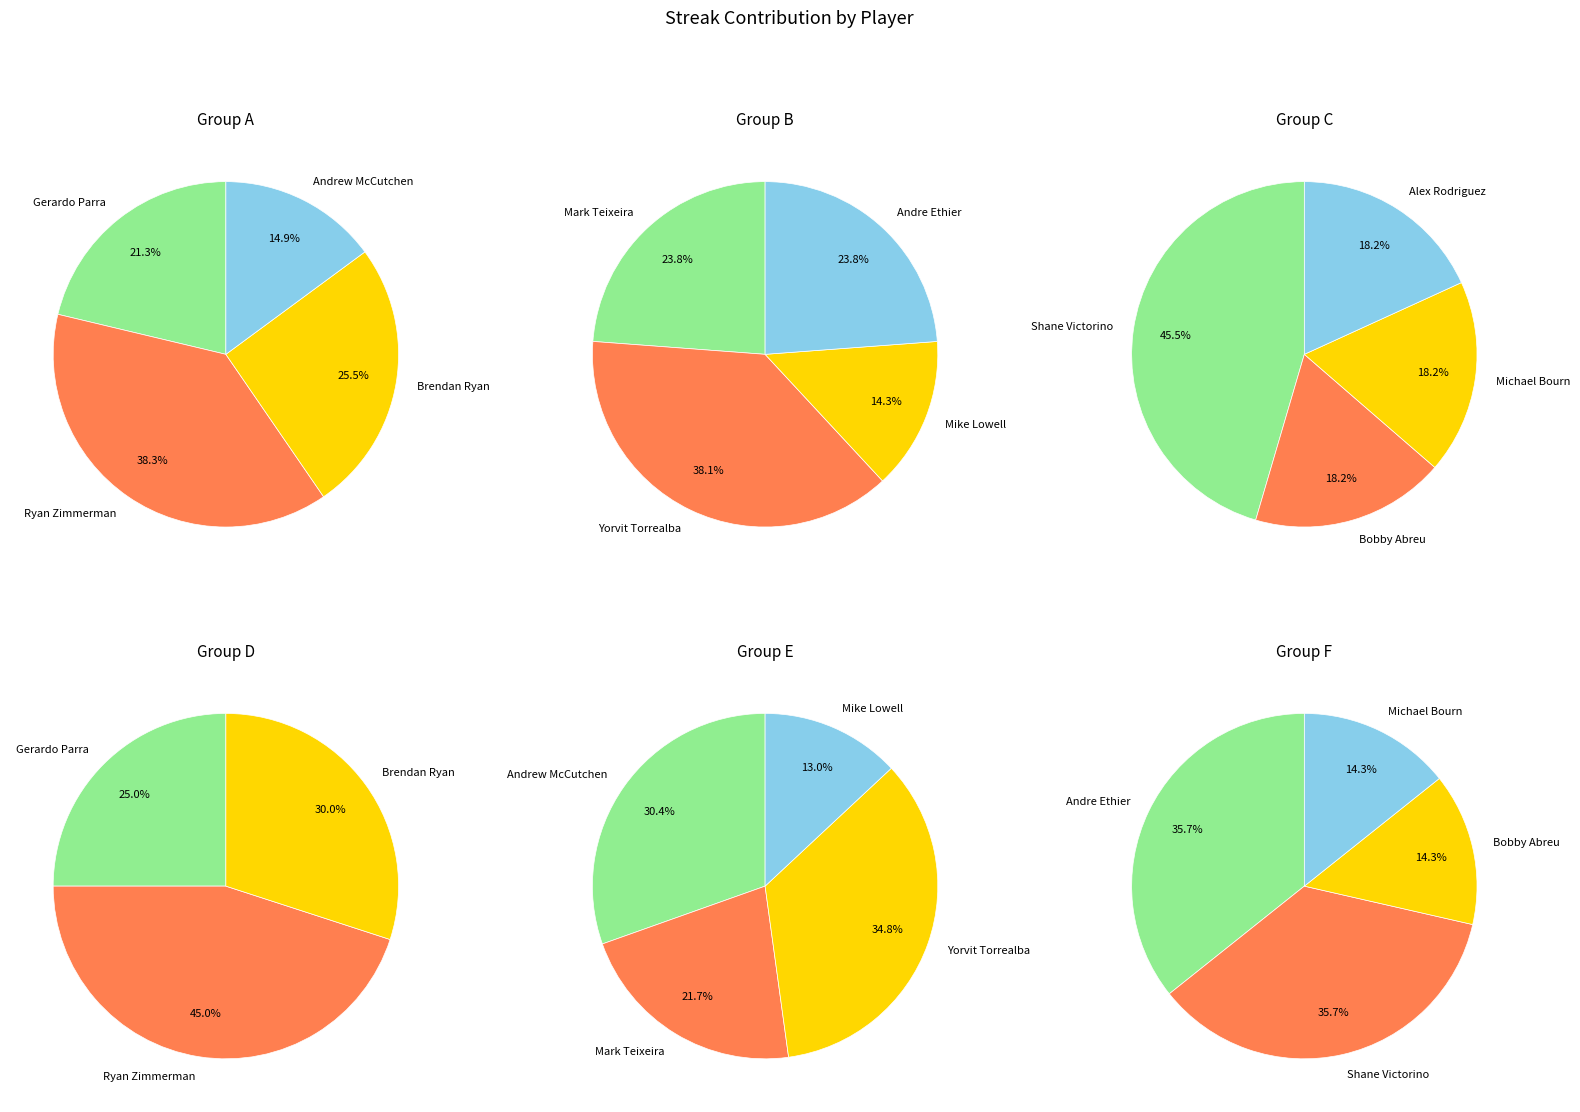

Is there a majority slice in this chart?

No